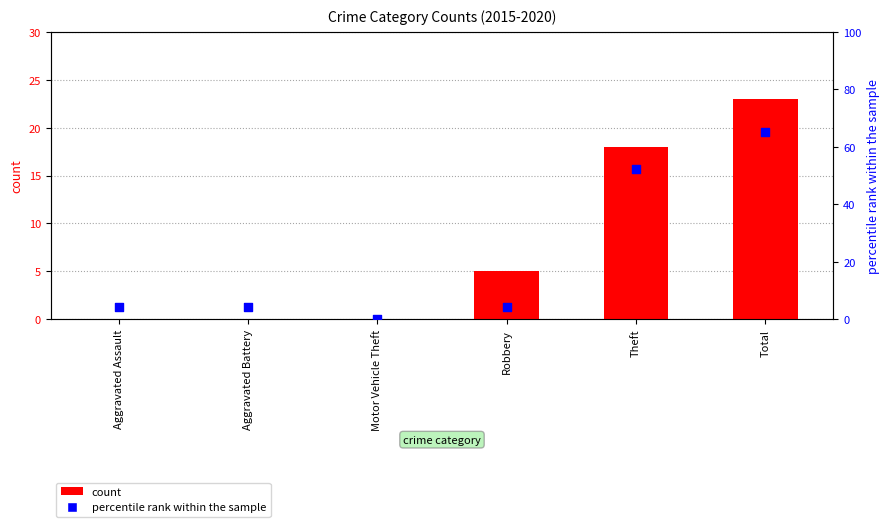

Which series contains the highest Y value?

percentile rank within the sample